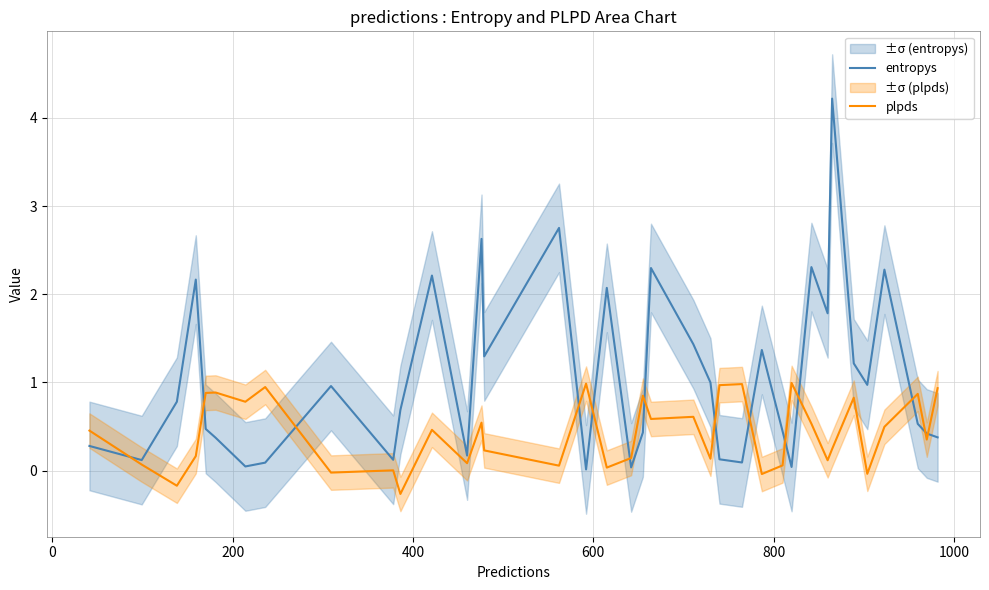

What is the difference between the maximum and minimum values in the entropys series?

4.2